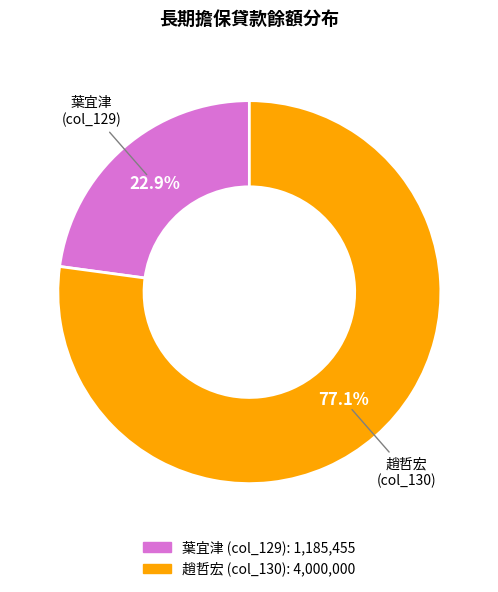

Is there a majority slice in this chart?

Yes